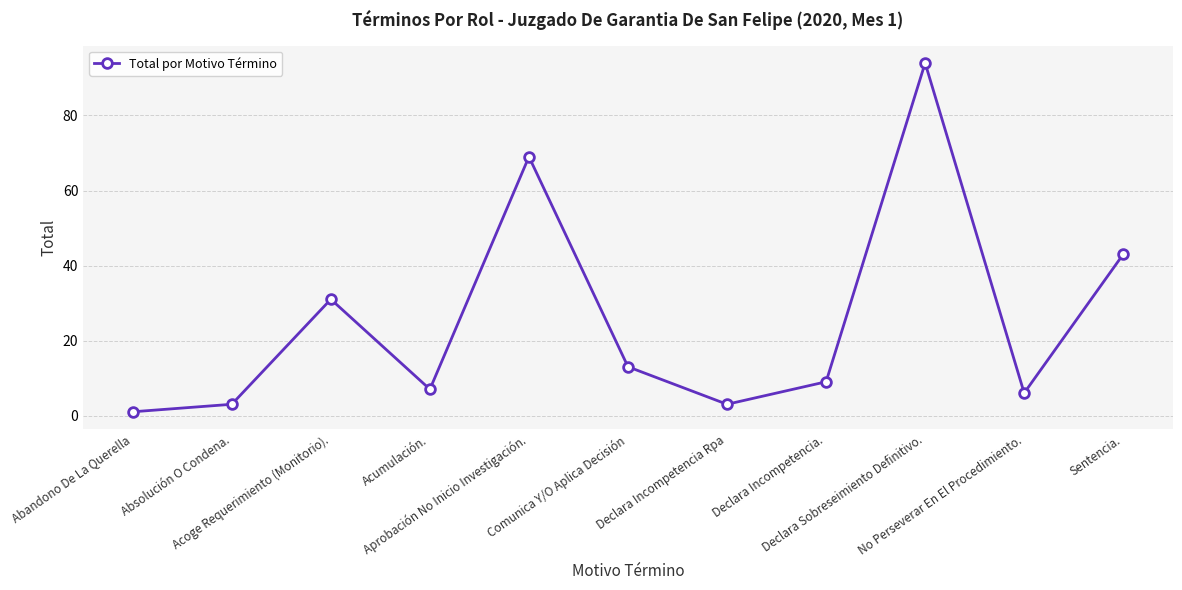

True or false: the data has more than 2 interior local peaks.

True